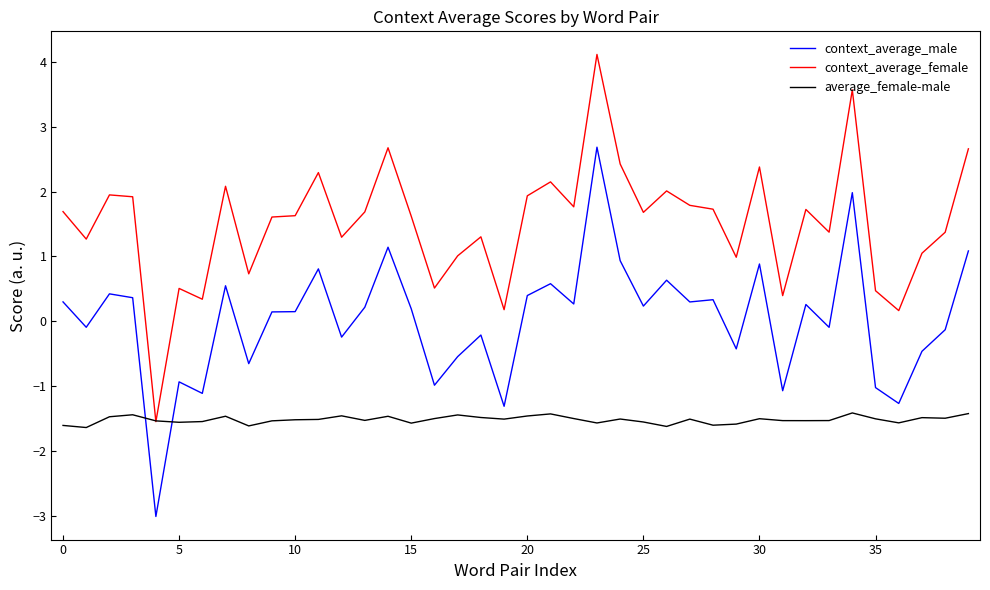

How many lines are shown in the chart?

3